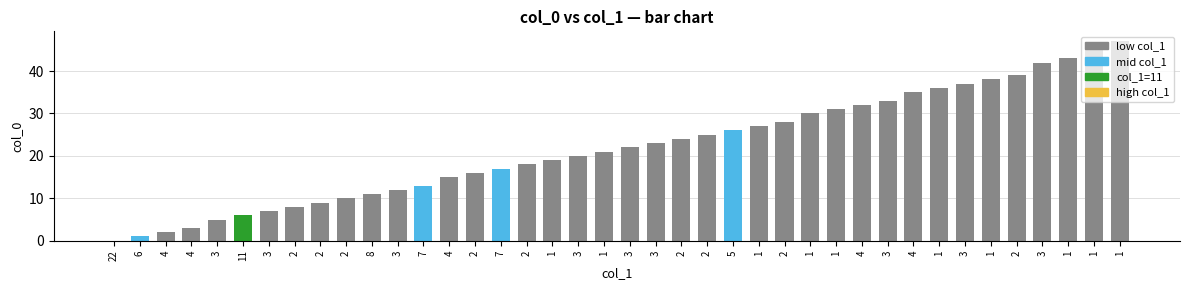

List the labels in order of value, smallest first.

22, 6, 4, 4, 3, 11, 3, 2, 2, 2, 8, 3, 7, 4, 2, 7, 2, 1, 3, 1, 3, 3, 2, 2, 5, 1, 2, 1, 1, 4, 3, 4, 1, 3, 1, 2, 3, 1, 1, 1